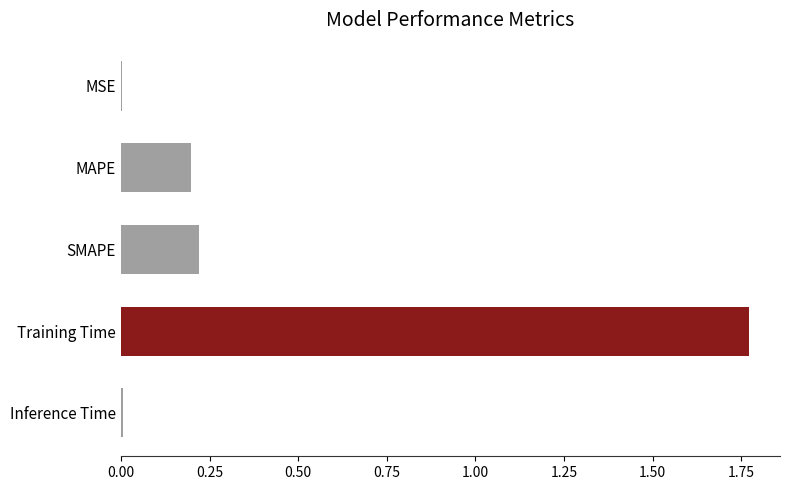

What is the change in value from SMAPE to Training Time?

+1.6